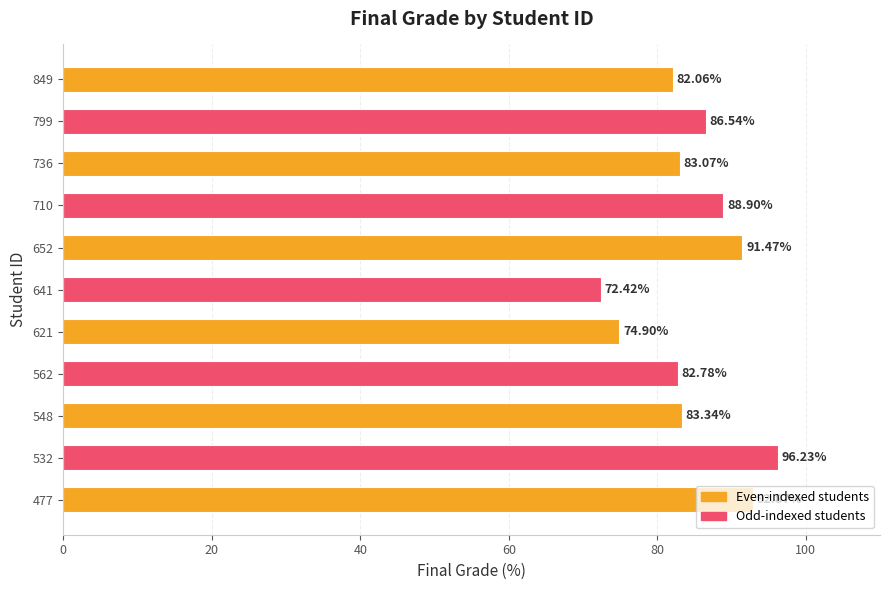

What is the smallest value displayed?

72.4